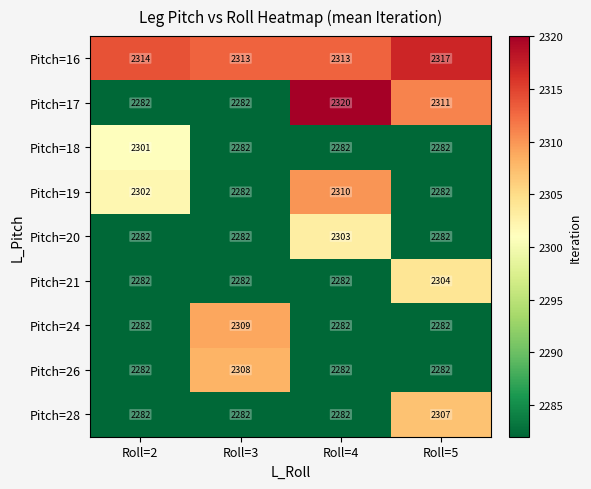

What is the difference between the highest and lowest values at Roll=5?

35